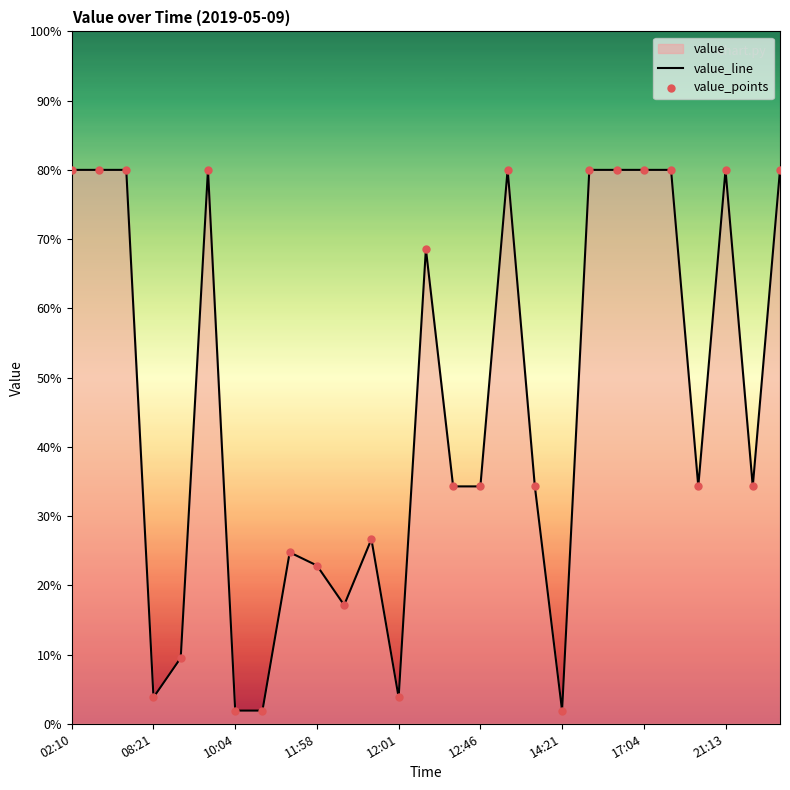

Which series has the largest Y range (max minus min)?

value_line